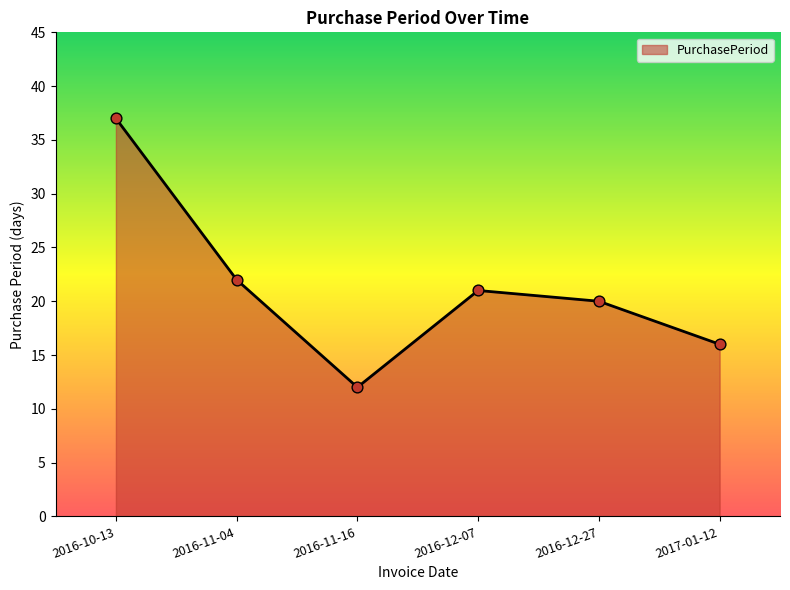

Which has a higher value, 2016-11-16 or 2016-12-27?

2016-12-27